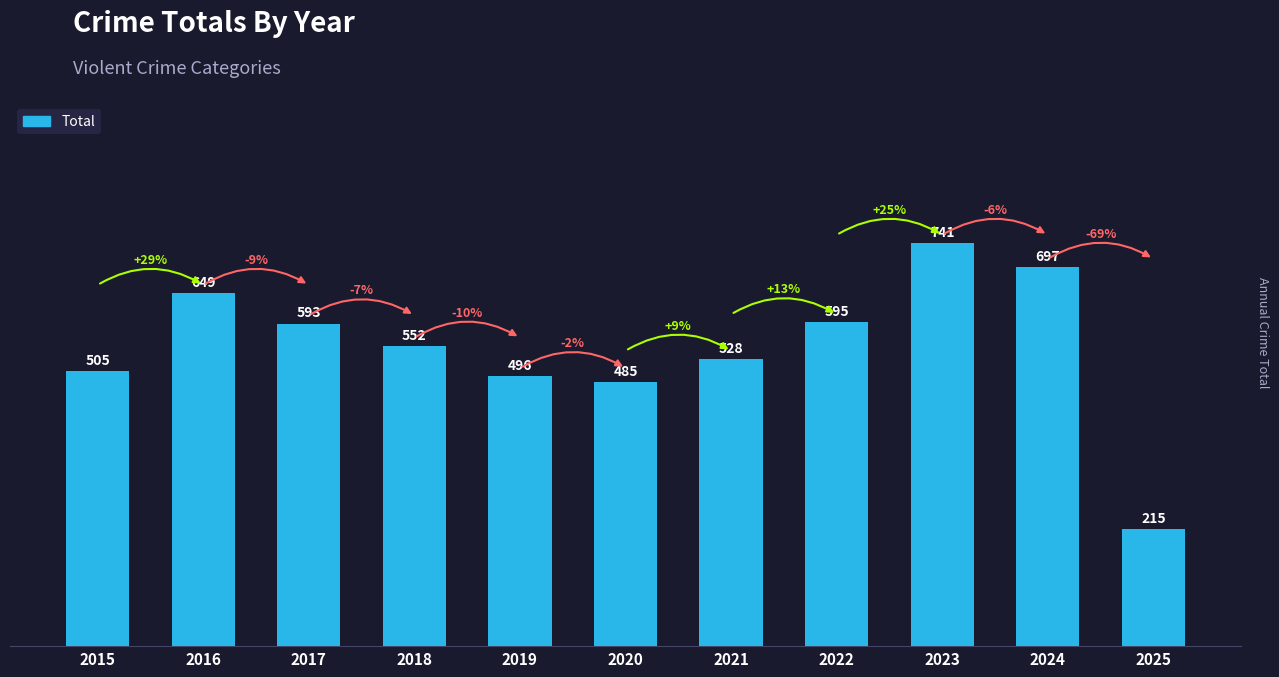

Is it true that the value at 2019 is 782?

False